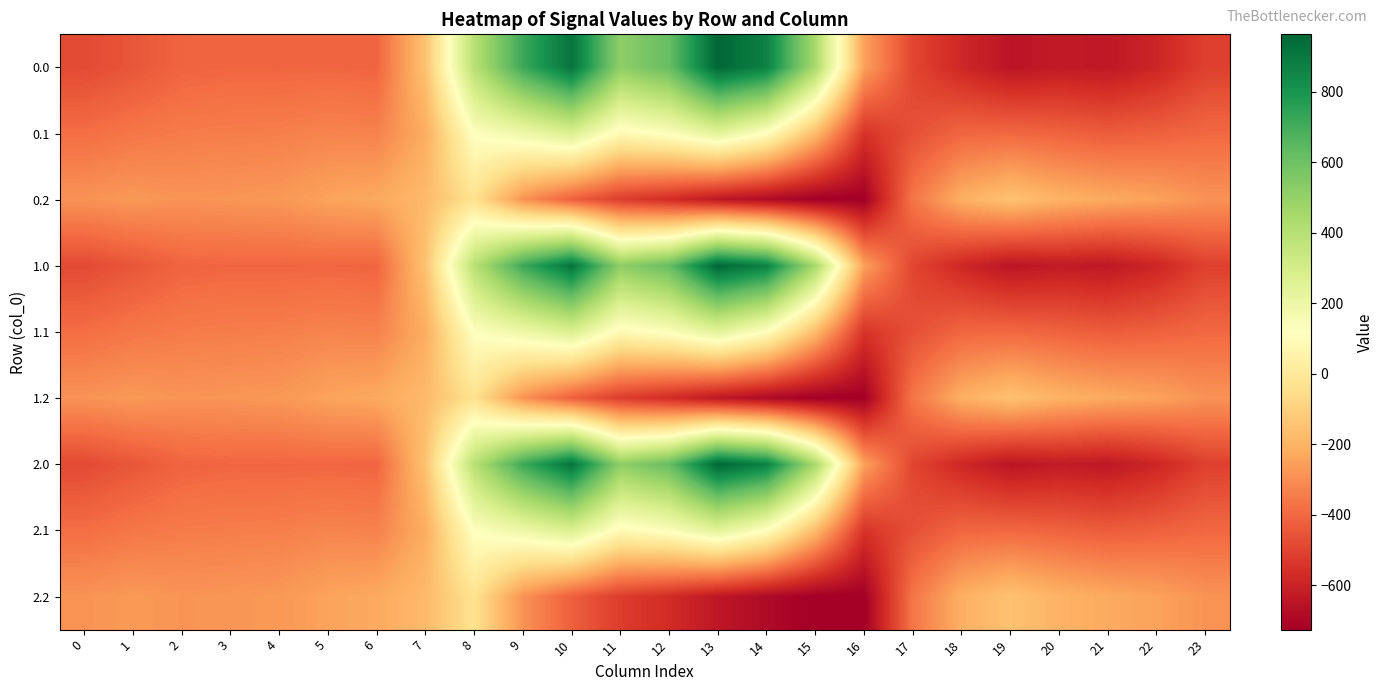

Rank the series at 18 from highest to lowest value.

0.2, 1.2, 2.2, 0.1, 1.1, 2.1, 0.0, 1.0, 2.0